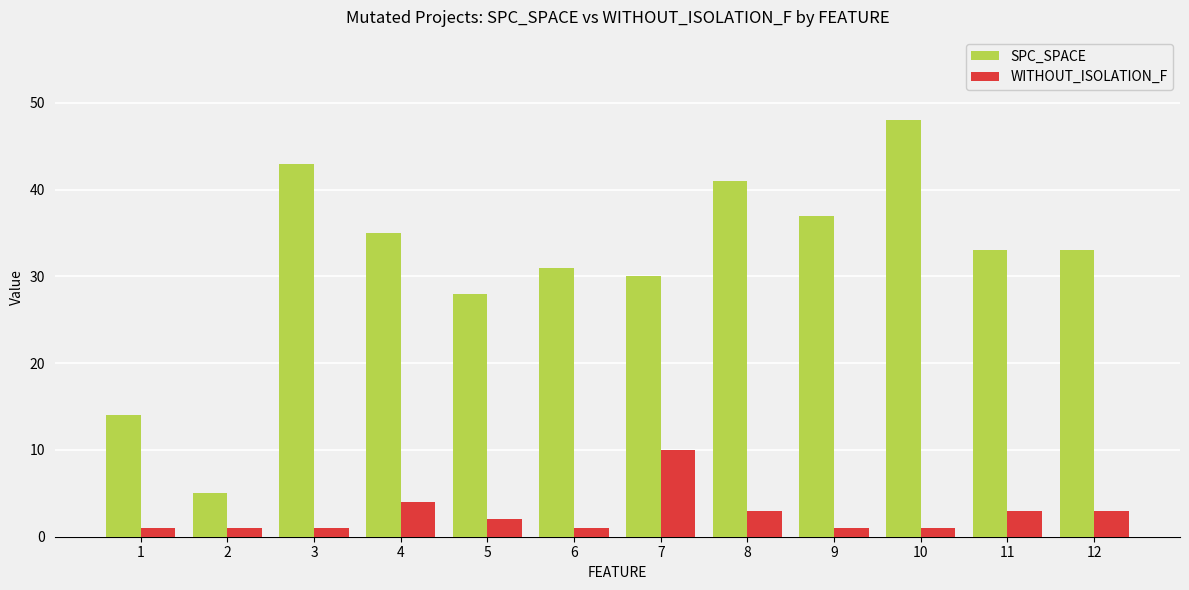

True or false: SPC_SPACE has a value of 33 at 11.

True